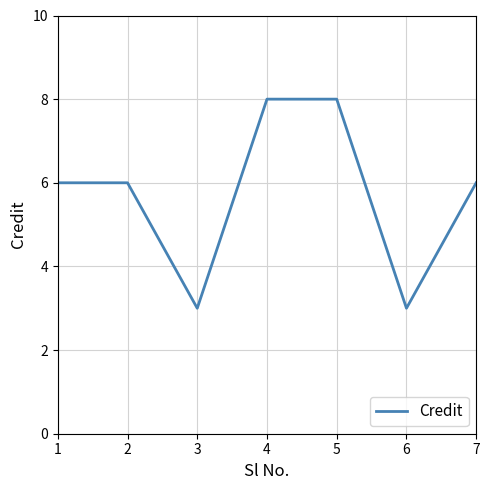

Read the value at 6.

3